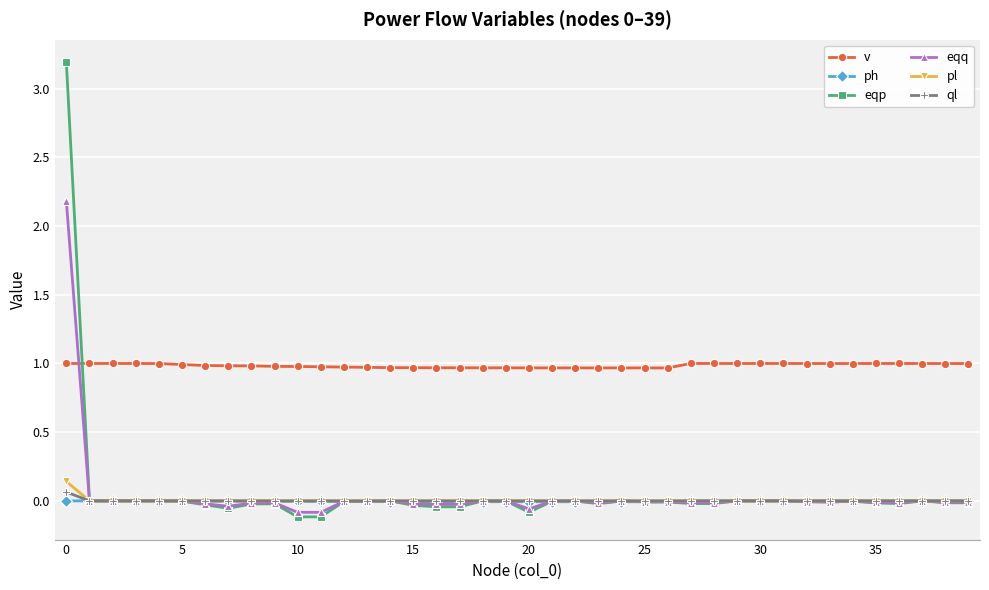

How many intersections are there between eqq and v?

1